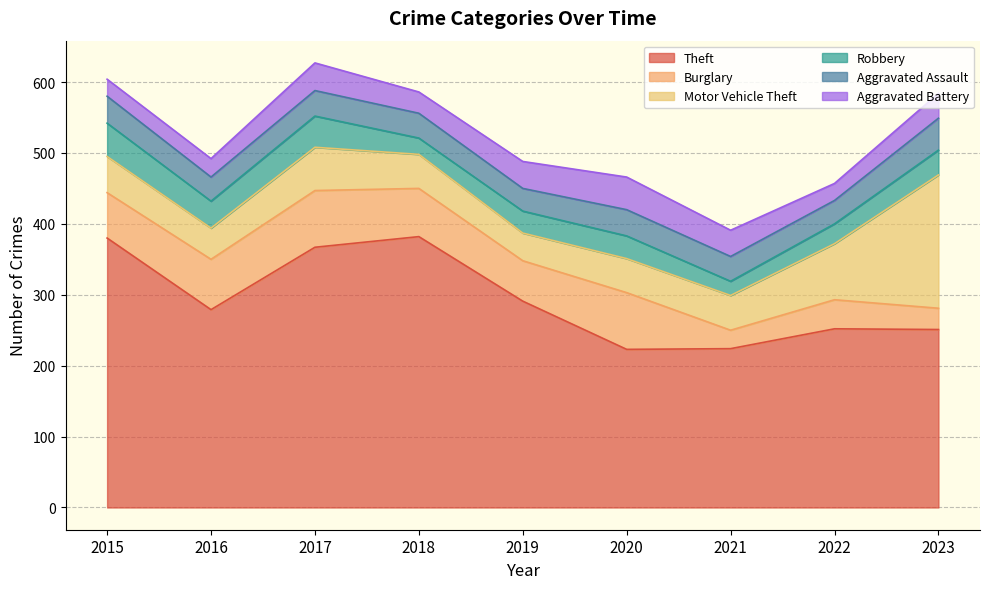

Reading right to left, list all the values displayed in this chart.

Theft: 2023=251	2022=252	2021=224	2020=223	2019=291	2018=382	2017=367	2016=279	2015=380
Burglary: 2023=30	2022=41	2021=26	2020=80	2019=57	2018=68	2017=80	2016=71	2015=64
Motor Vehicle Theft: 2023=188	2022=79	2021=49	2020=48	2019=39	2018=48	2017=61	2016=44	2015=51
Robbery: 2023=35	2022=28	2021=20	2020=32	2019=31	2018=23	2017=44	2016=38	2015=47
Aggravated Assault: 2023=45	2022=33	2021=35	2020=37	2019=32	2018=35	2017=36	2016=34	2015=38
Aggravated Battery: 2023=35	2022=24	2021=37	2020=46	2019=38	2018=30	2017=39	2016=26	2015=24